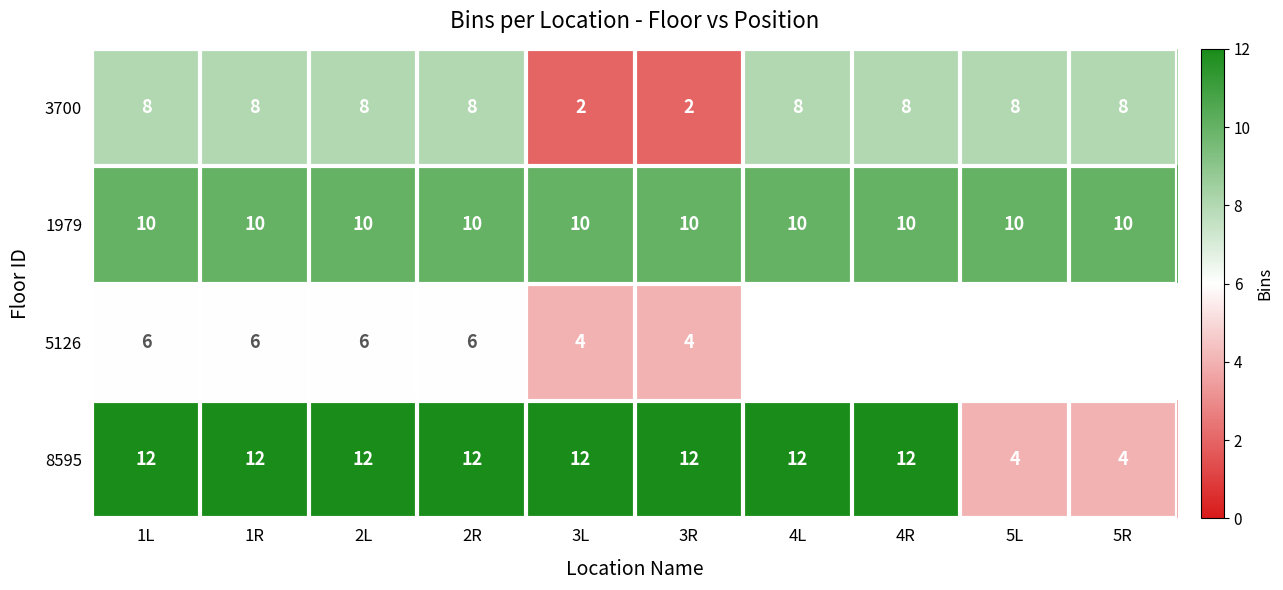

How many data points does each series have?

10